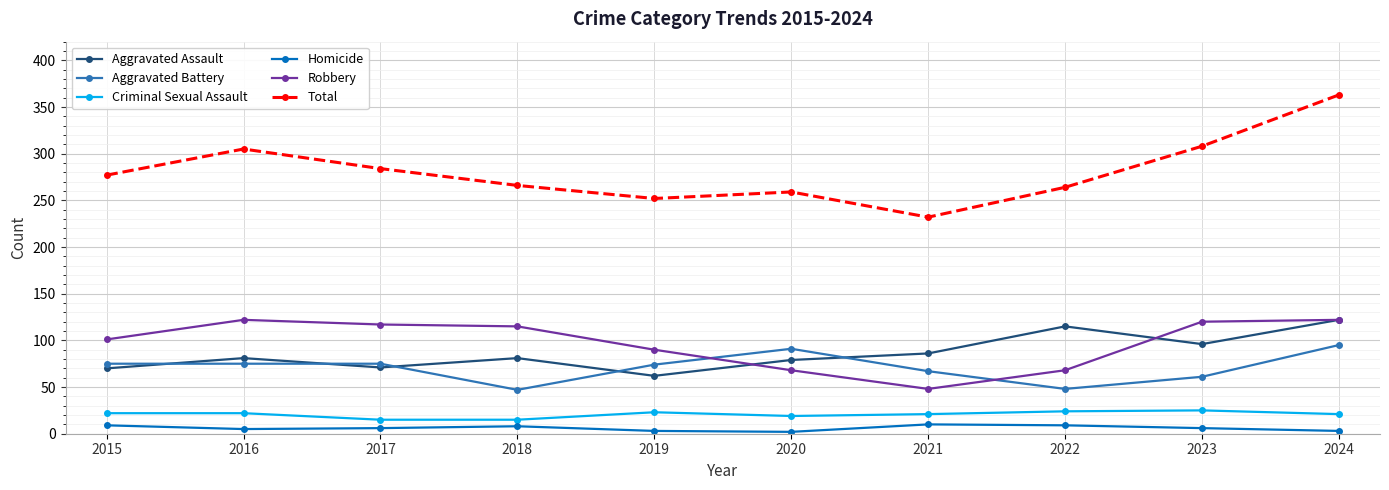

What is the difference between the highest and lowest values at 2022?

255